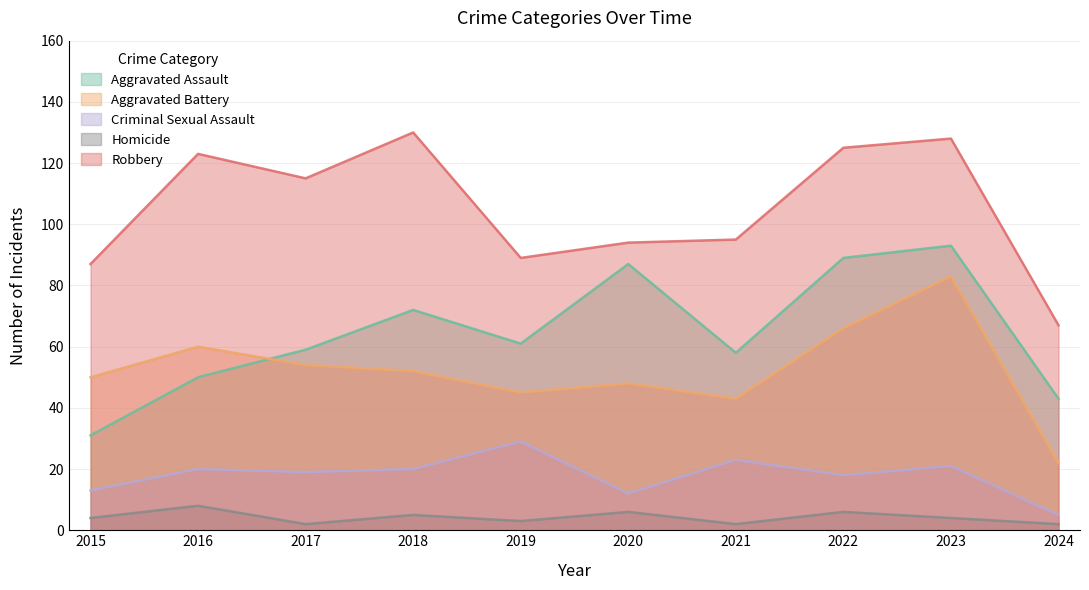

Between 2017 and 2021, which series saw the biggest shift?

Robbery